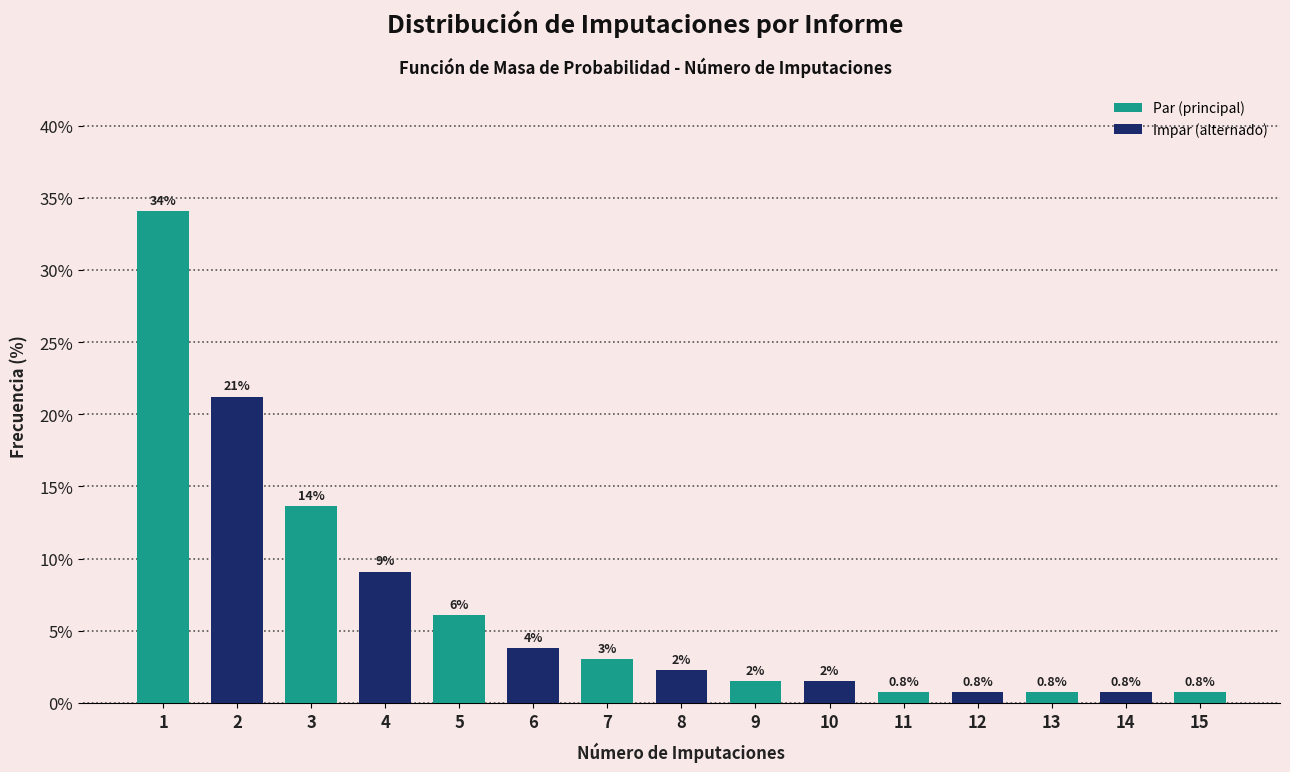

Does the chart contain any negative values?

No